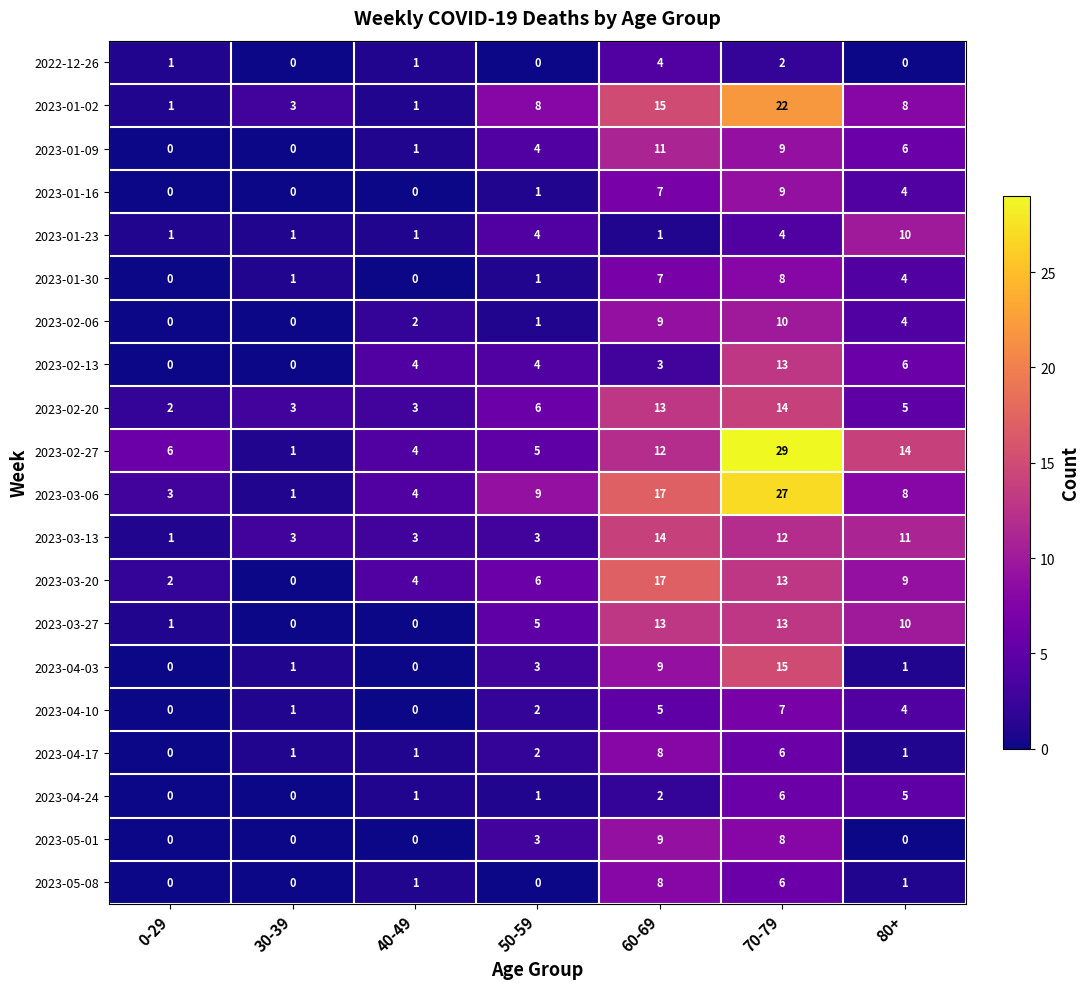

What is the average value of the 2023-02-20 series?

7